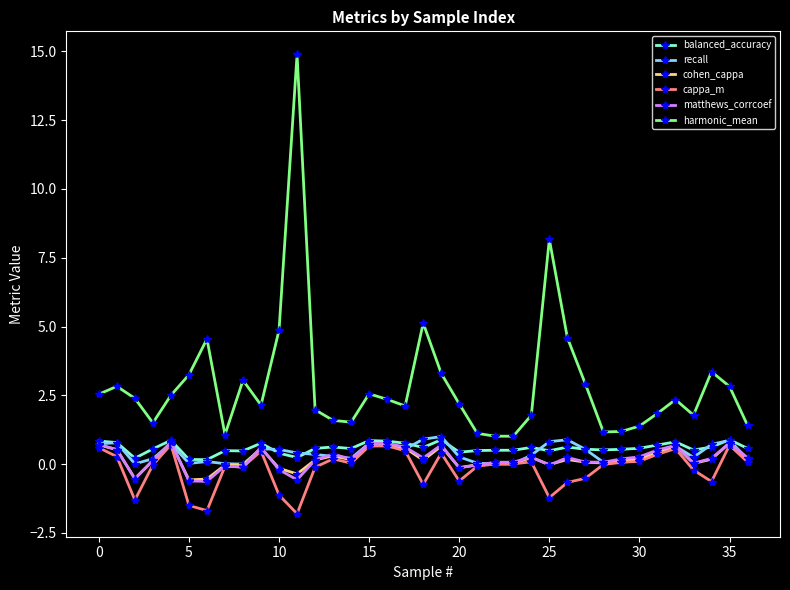

What is the maximum value shown in the chart?

14.9